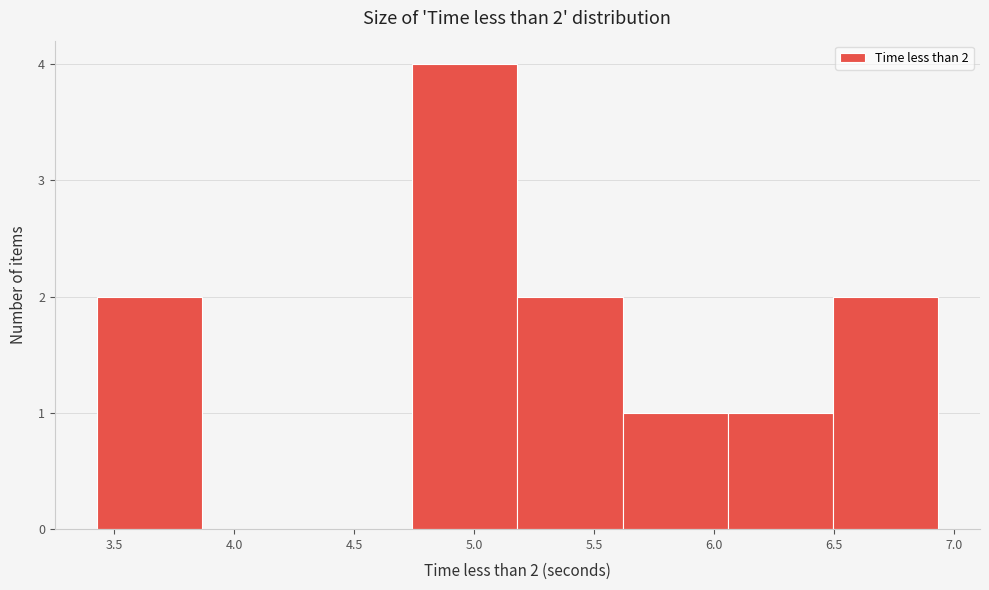

Over which range of the x-axis is the bar tallest?

4.75 to 5.20